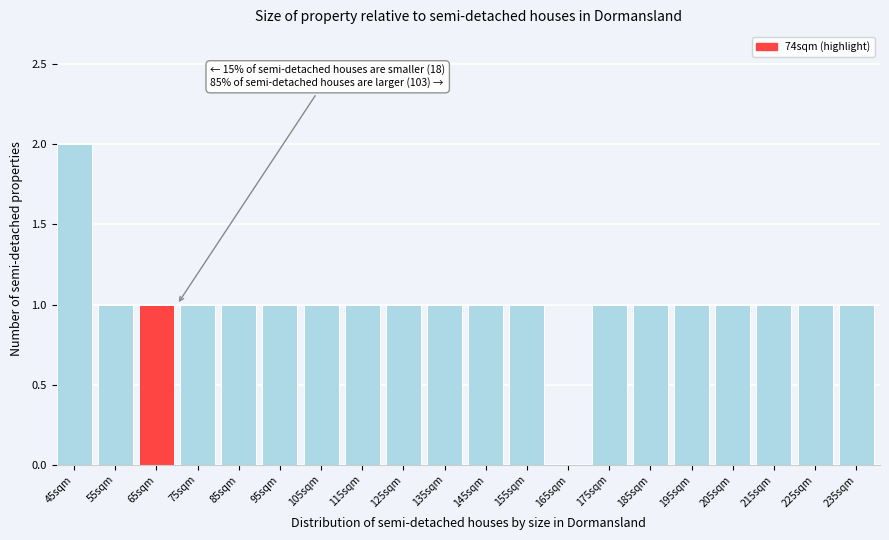

Reading left to right, list all the values displayed in this chart.

45sqm=2	55sqm=1	65sqm=1	75sqm=1	85sqm=1	95sqm=1	105sqm=1	115sqm=1	125sqm=1	135sqm=1	145sqm=1	155sqm=1	165sqm=0	175sqm=1	185sqm=1	195sqm=1	205sqm=1	215sqm=1	225sqm=1	235sqm=1